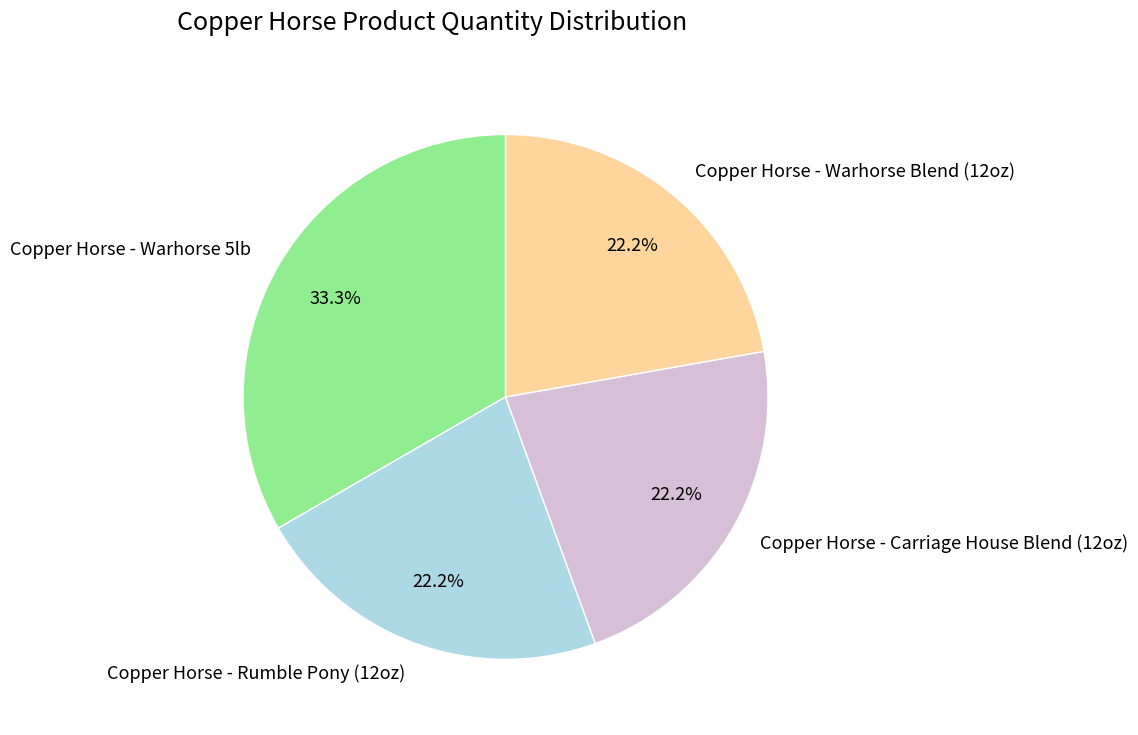

To the nearest percent, what percentage of the pie is Copper Horse - Carriage House Blend (12oz)?

22%